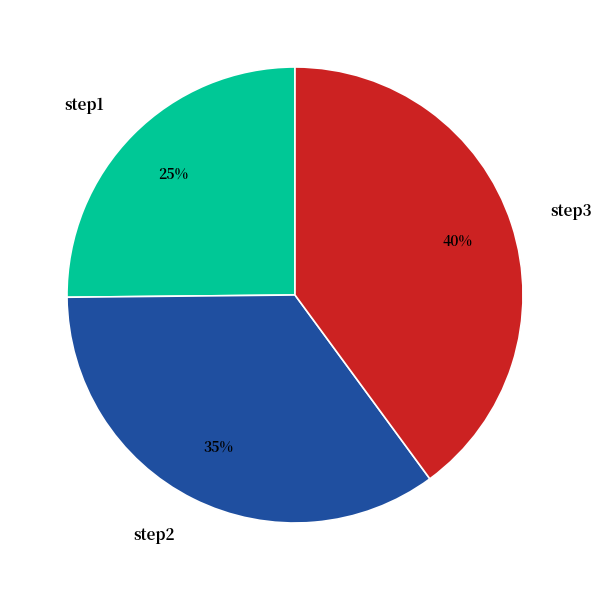

Does step3 account for over 50% of the chart?

No